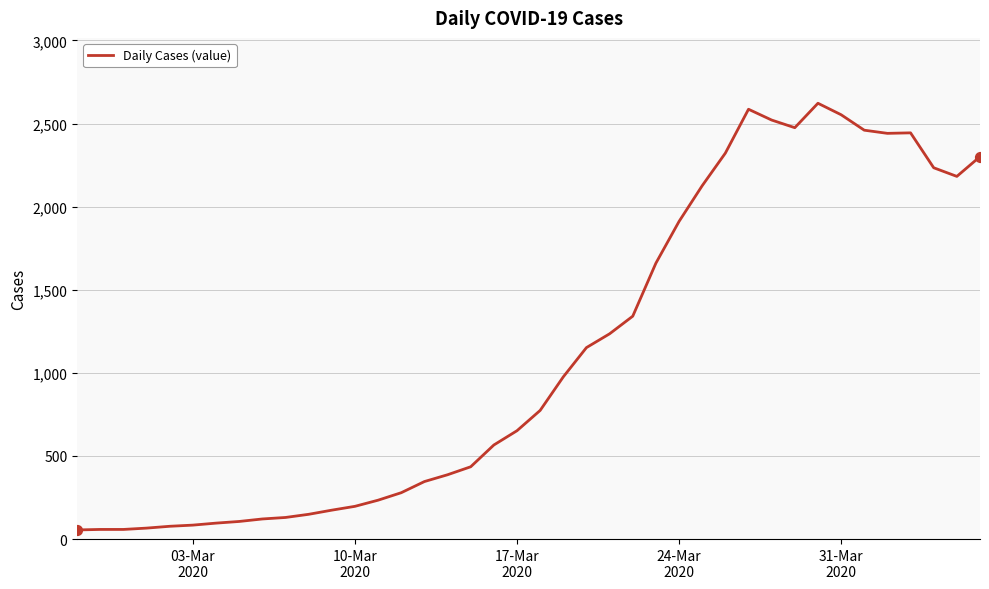

What is the difference between the maximum and minimum values?

2567